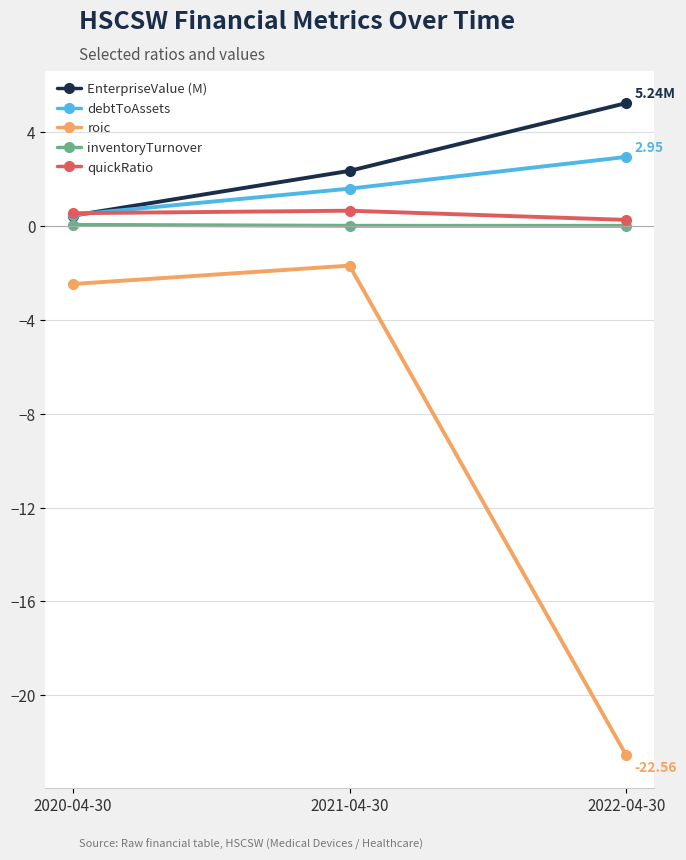

Which series has the largest total across all categories?

EnterpriseValue (M)